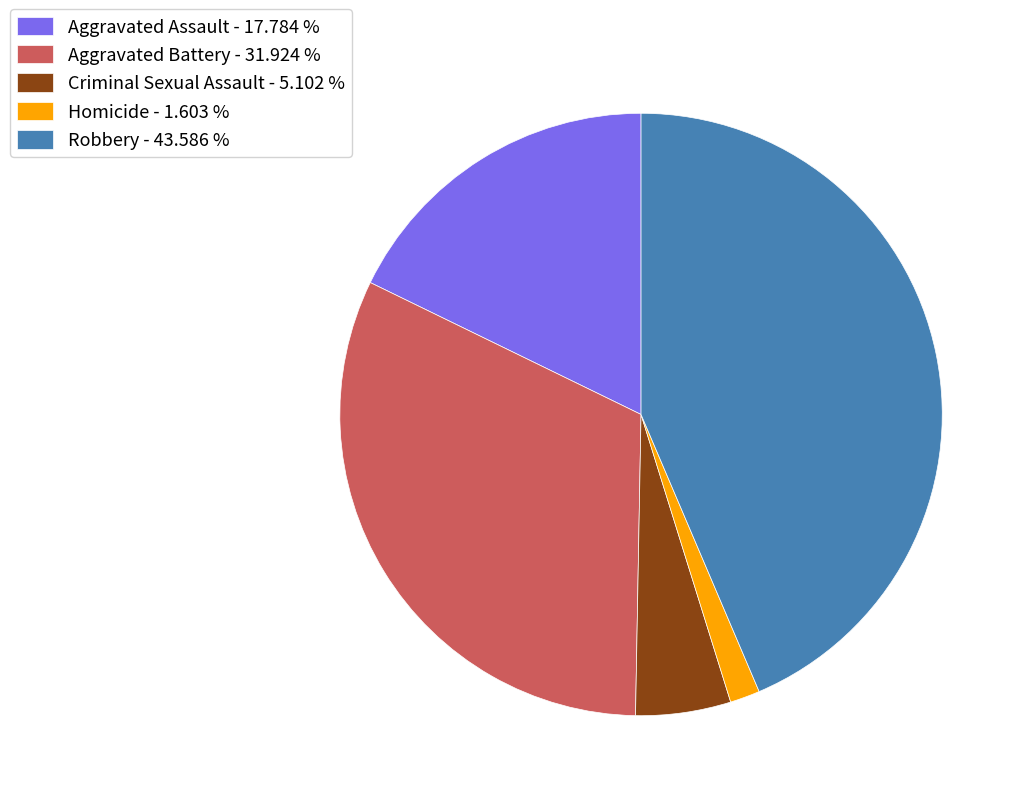

Which slice is the smallest?

Homicide